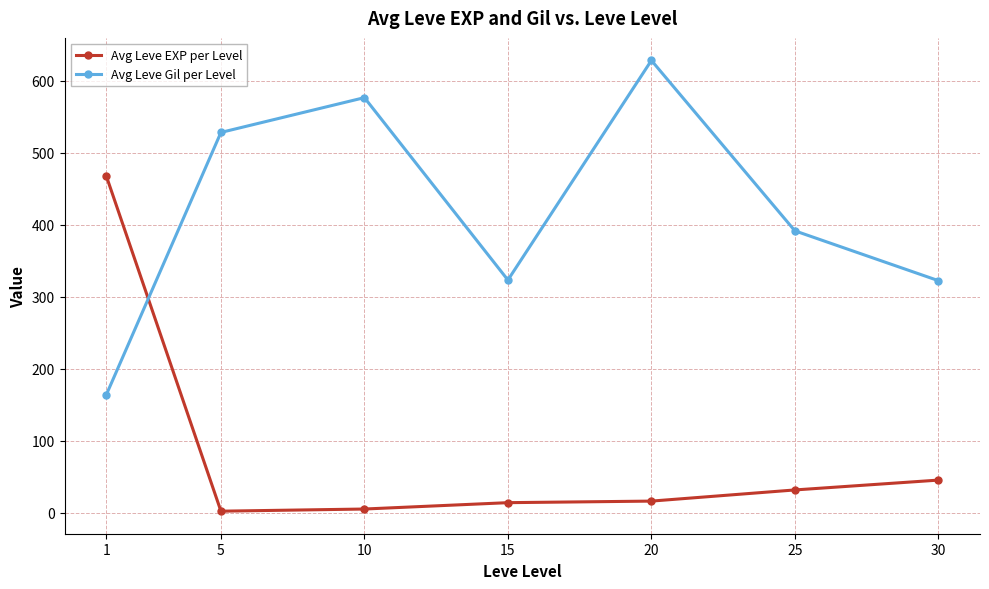

Is it true that Avg Leve EXP per Level equals 16.3 at 20?

True